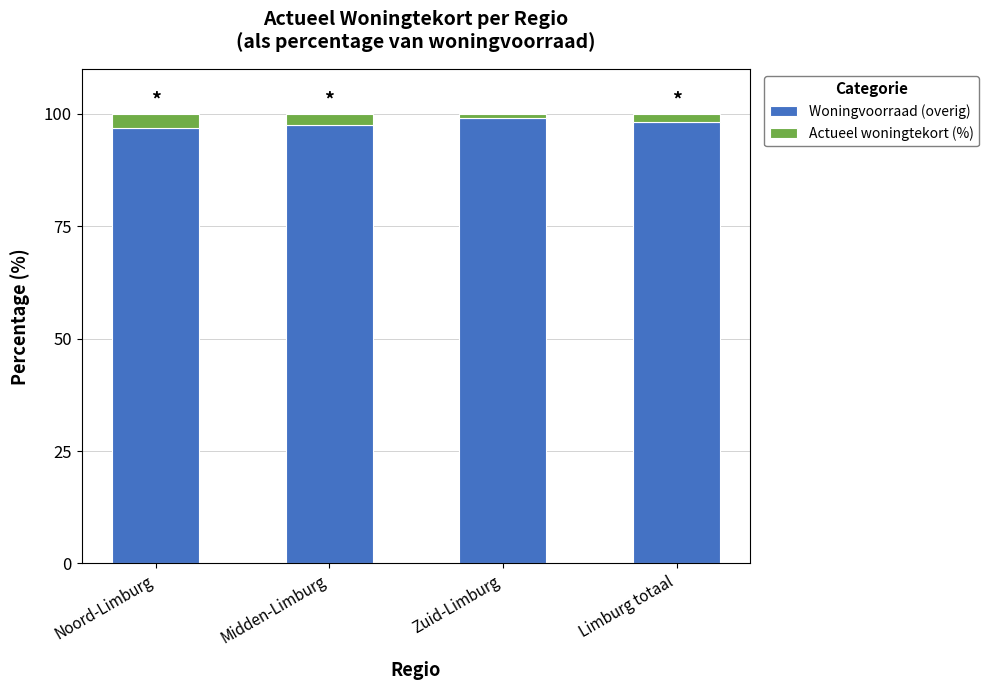

What is the highest value of the Woningvoorraad (overig) series?

99.0